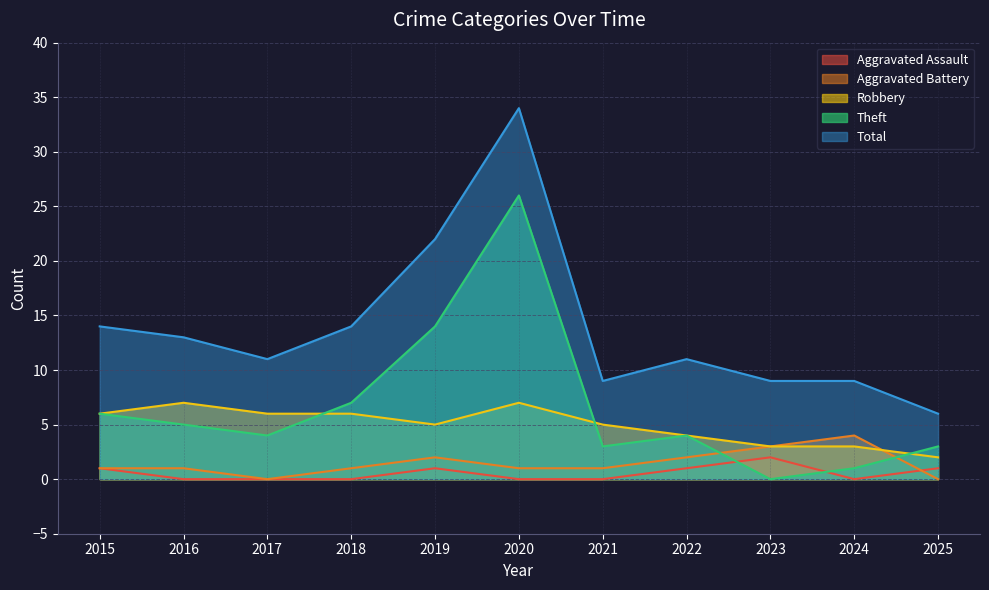

True or false: Robbery has more than 2 interior local peaks.

False